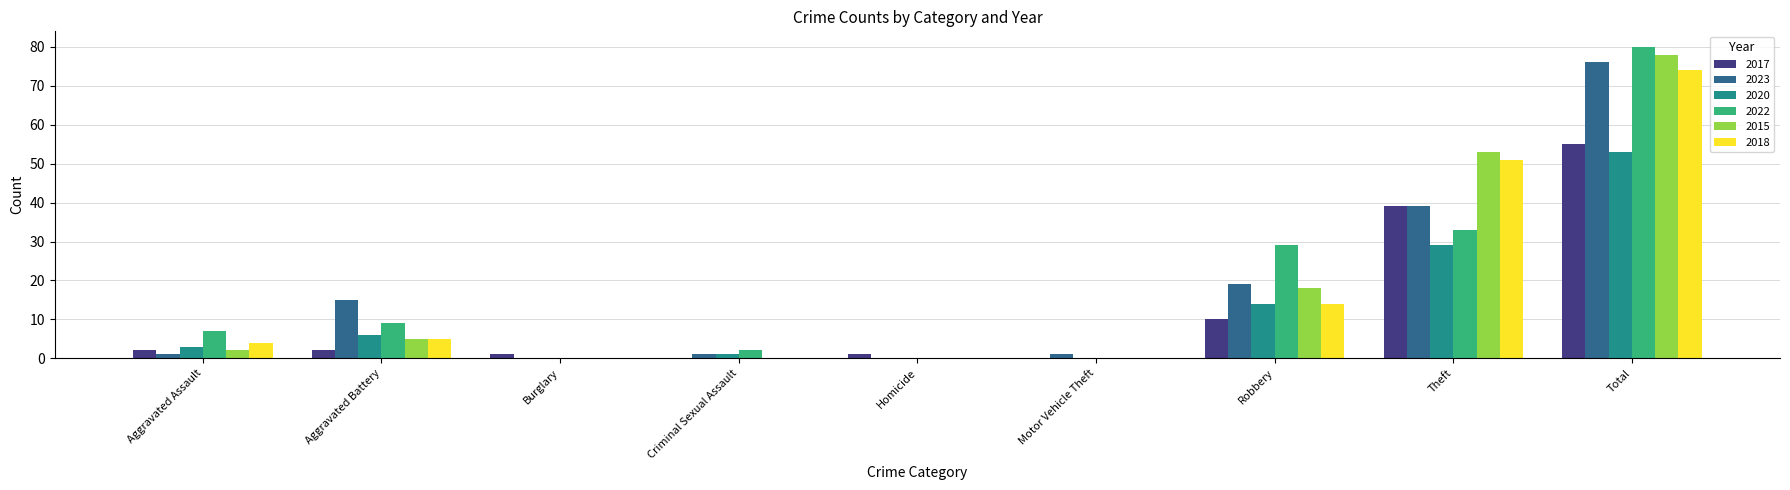

At which label is 2022 closest to 40?

Theft